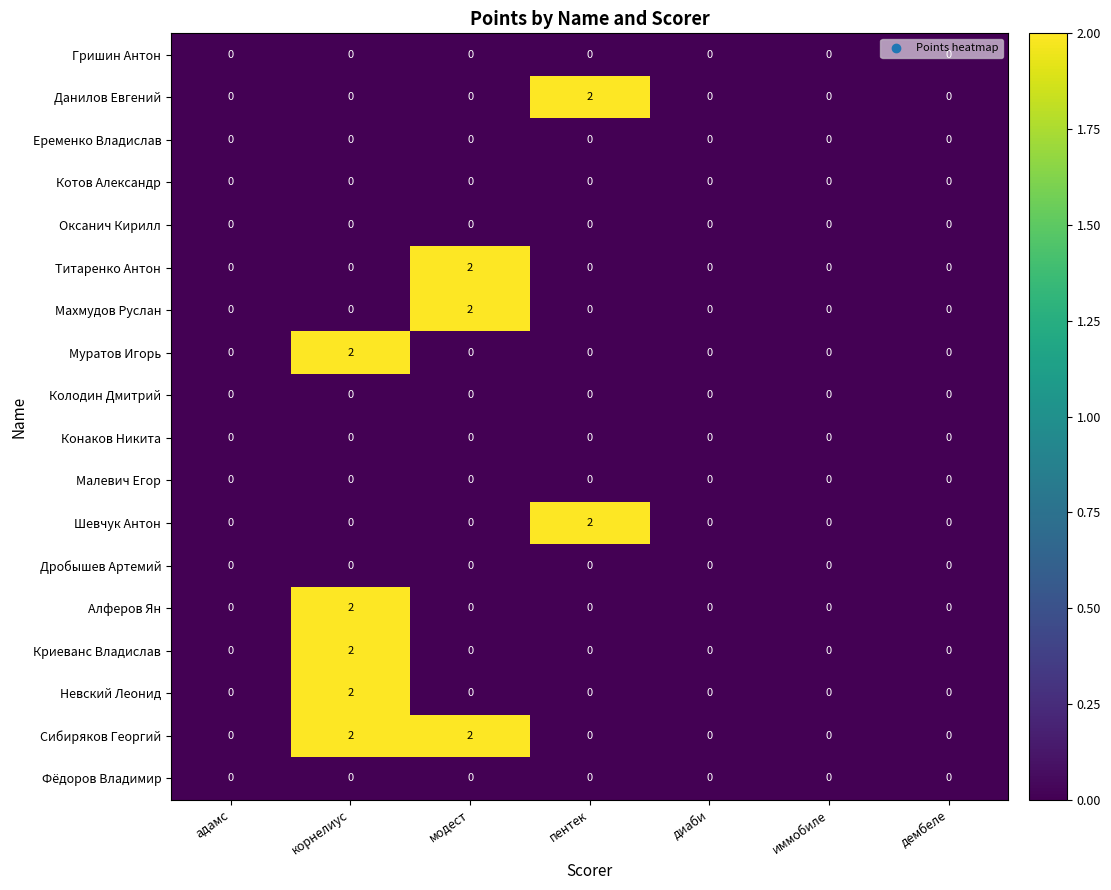

At which label does Шевчук Антон reach its peak?

пентек